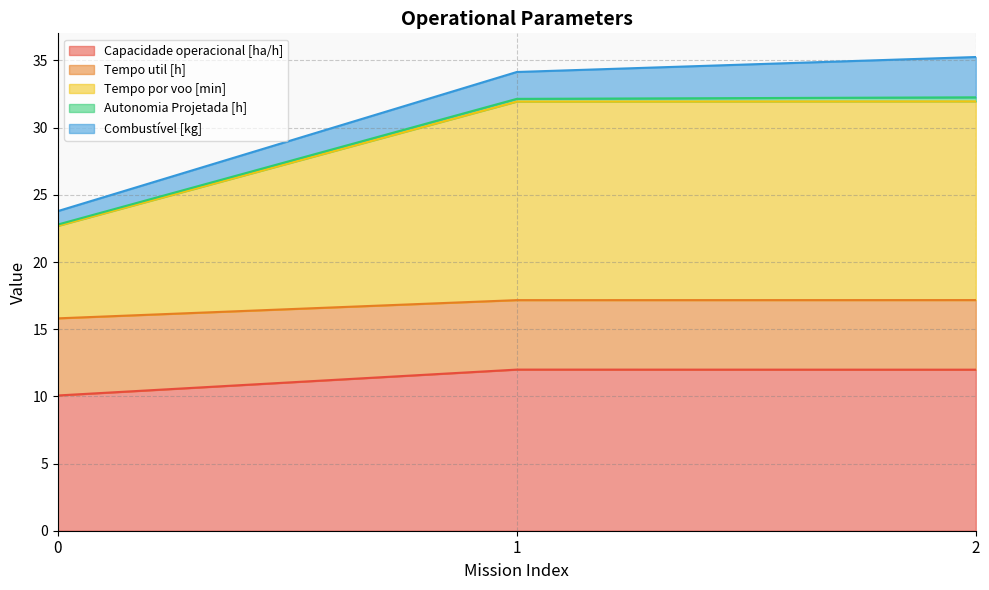

The Capacidade operacional [ha/h] series shows 17.1 at 0. True or false?

False